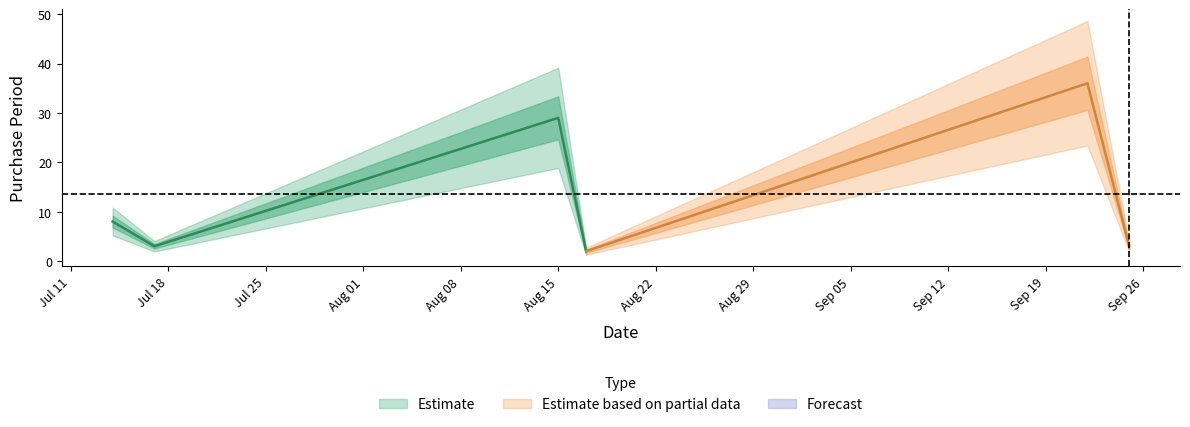

What is the label of the 6th point from the right?

2017-07-14